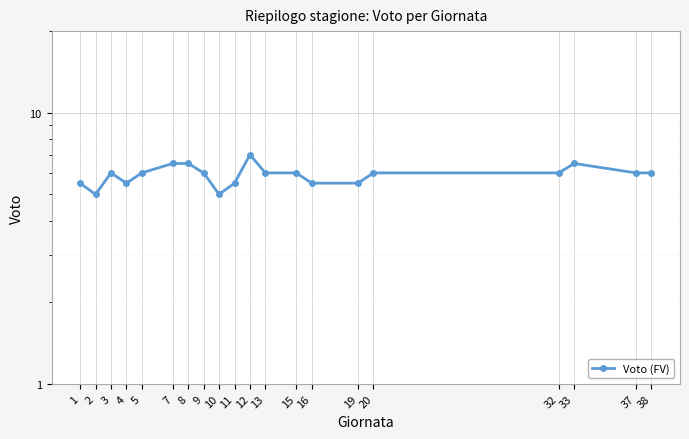

Where is the data nearest to the value 6?

3